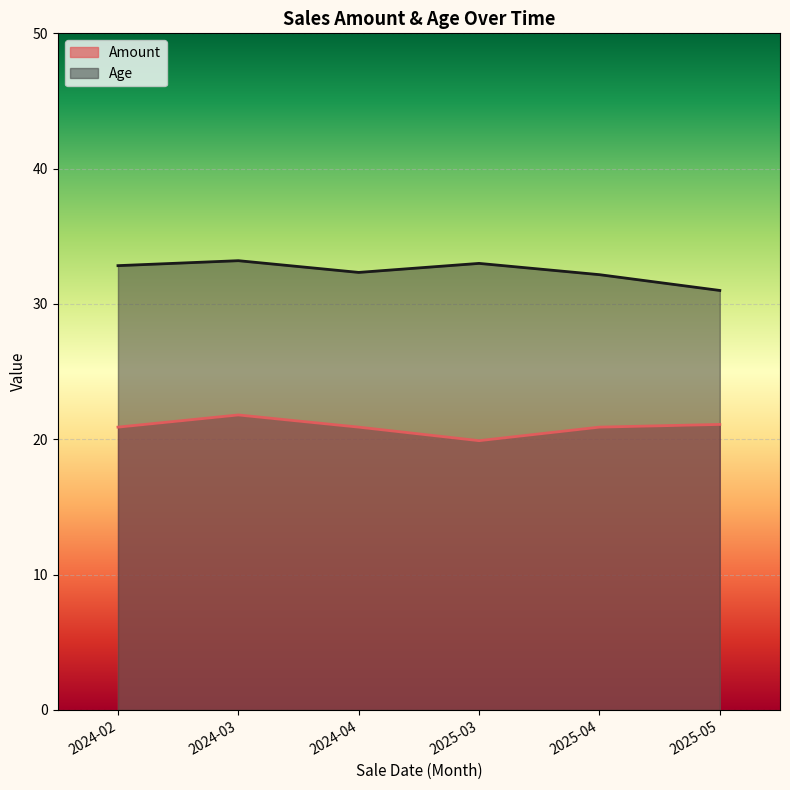

What position from the left is 2024-04?

3